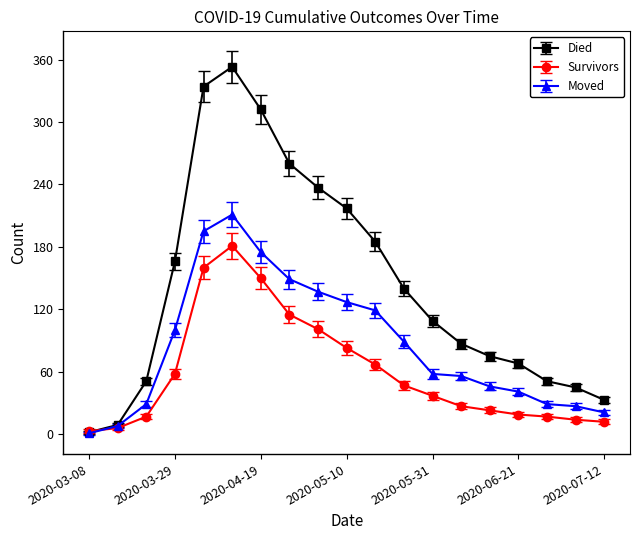

True or false: Survivors has more than 0 points higher than both neighbors.

True